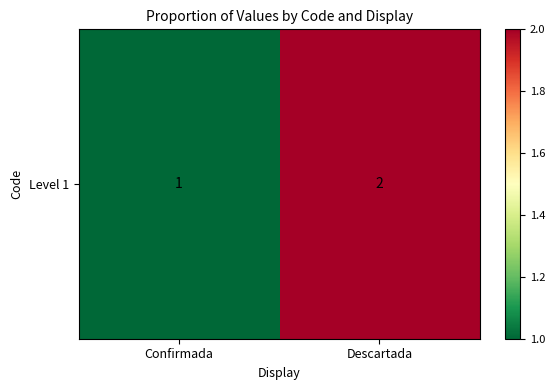

Rank the categories by value from lowest to highest.

Confirmada, Descartada